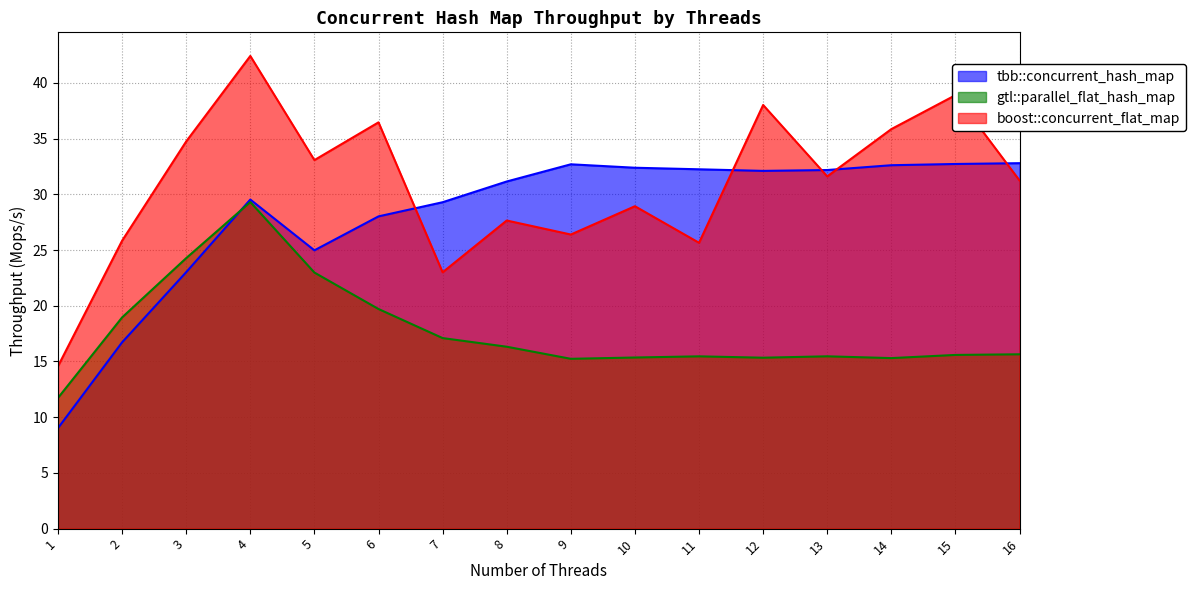

Which series changed the most between 3 and 6?

tbb::concurrent_hash_map